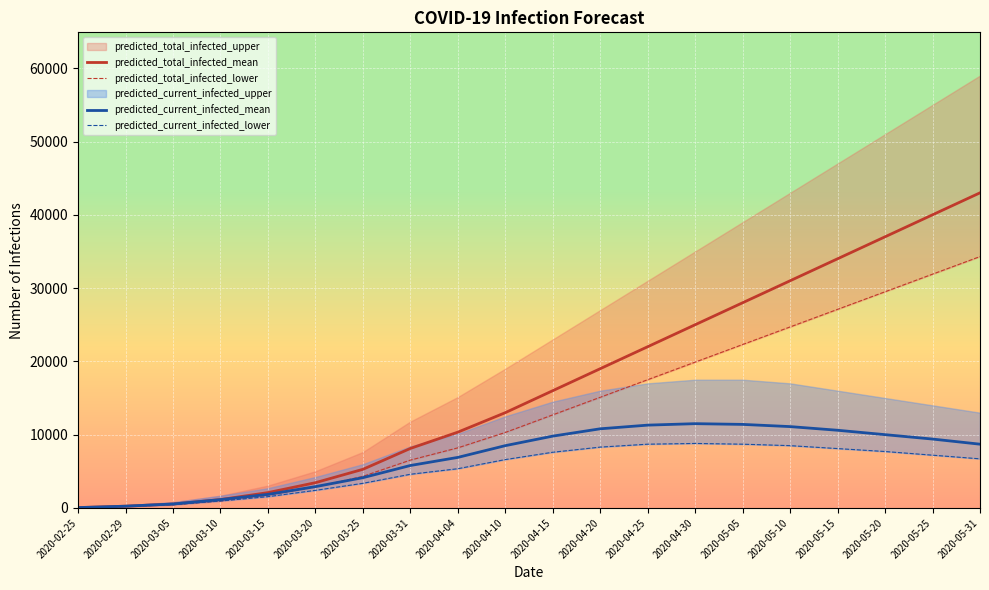

Where is the first local maximum for predicted_current_infected_lower?

2020-04-30